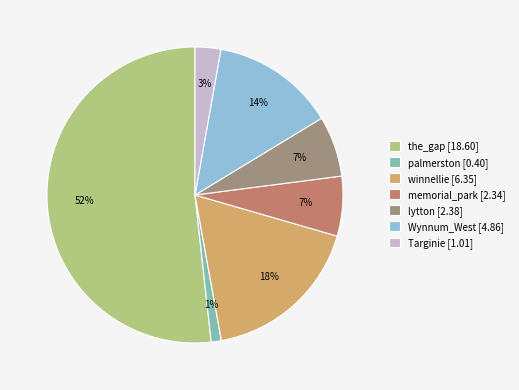

To the nearest percent, what is the difference between the Targinie [1.01] and winnellie [6.35] slice percentages?

15%